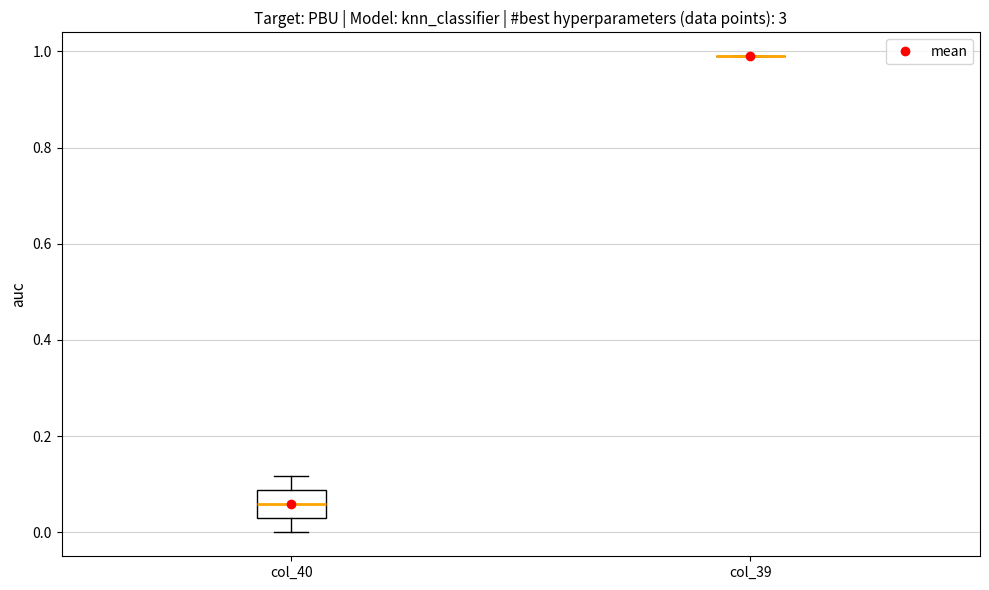

Where does the median line of the box for col_40 sit on the y-axis? The values are not printed on the chart, so give them approximately, as read against the axis.

0.06